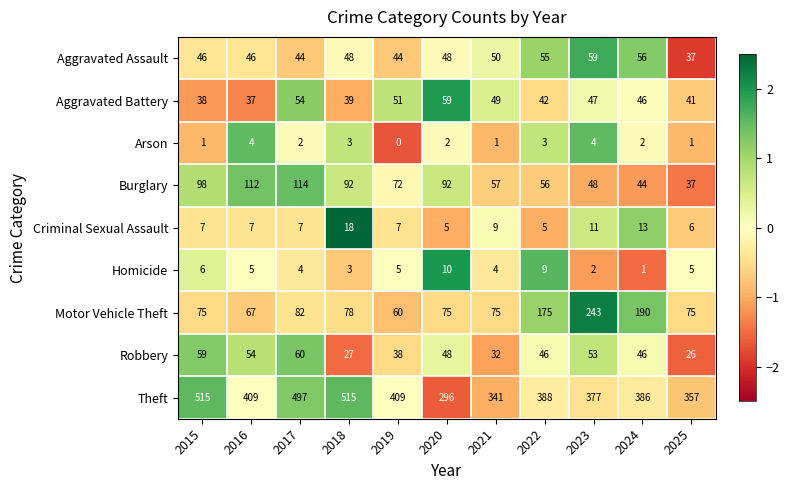

What is the maximum value for Burglary?

114